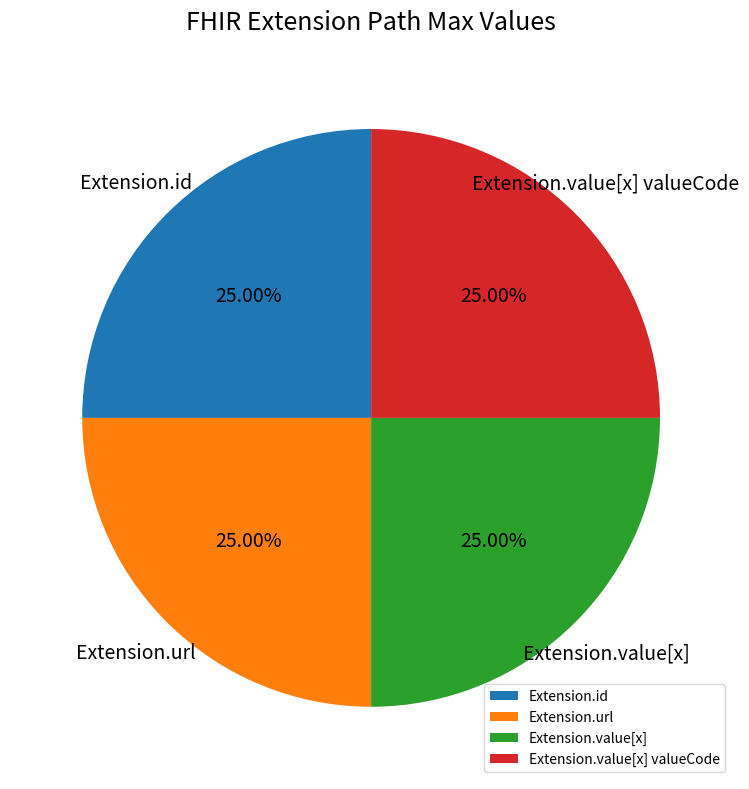

Does Extension.id represent more than half of the total?

No